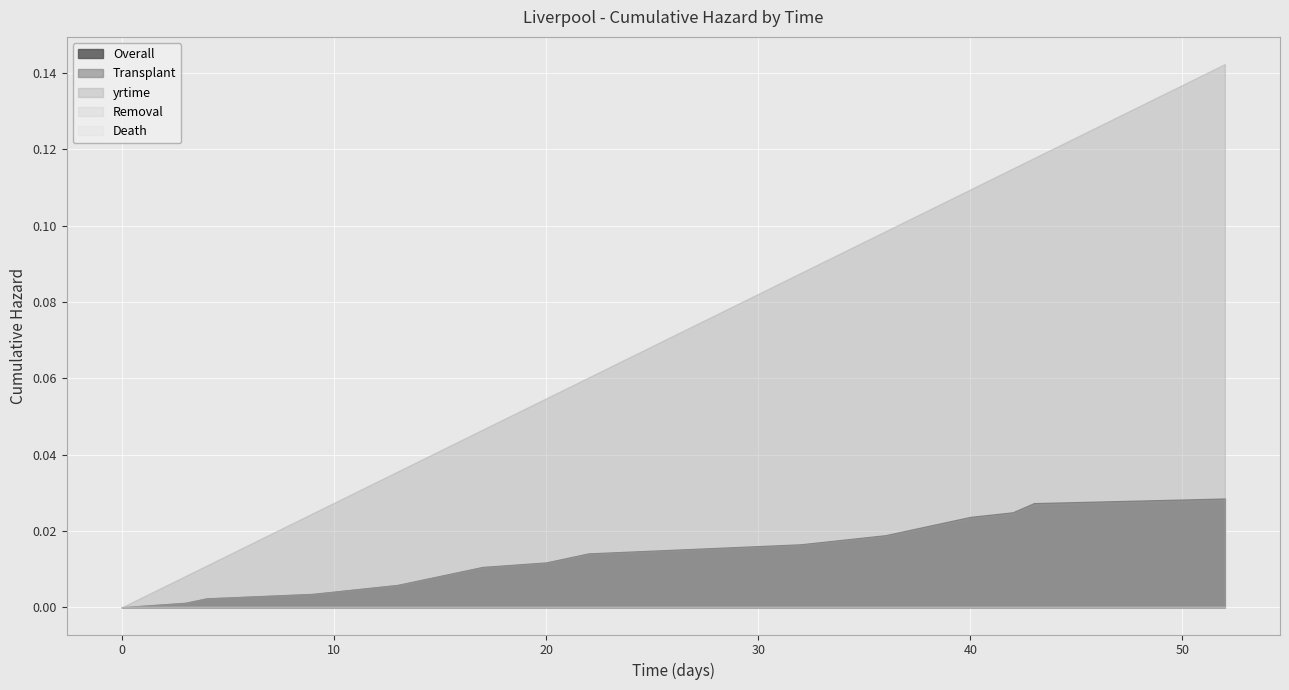

Does the chart display data point markers on the line(s)?

No